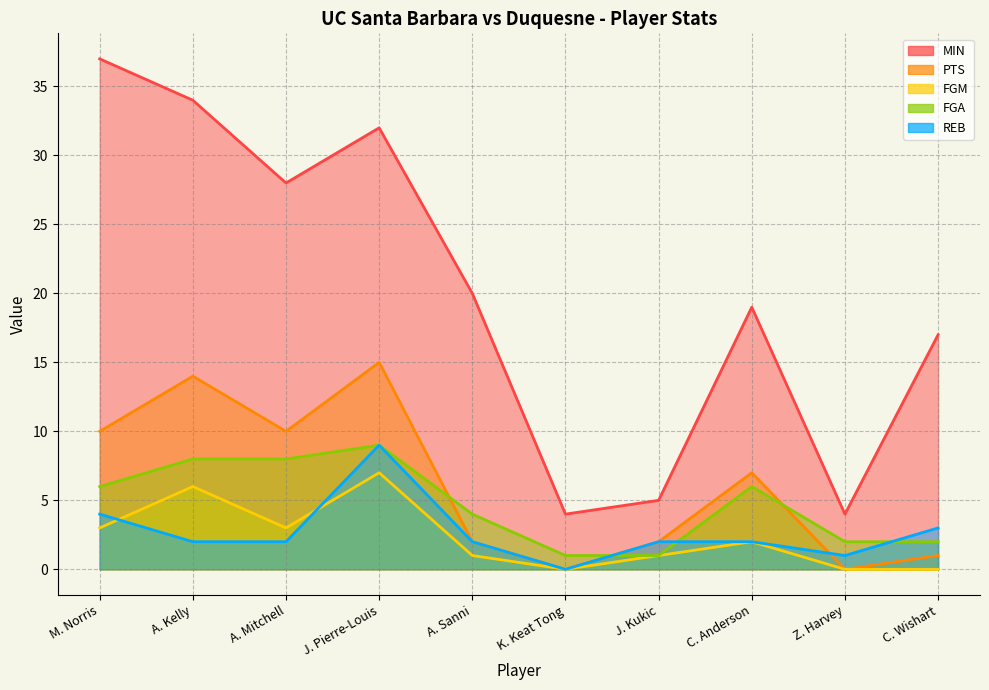

What are all the series names shown in the legend?

MIN, PTS, FGM, FGA, REB